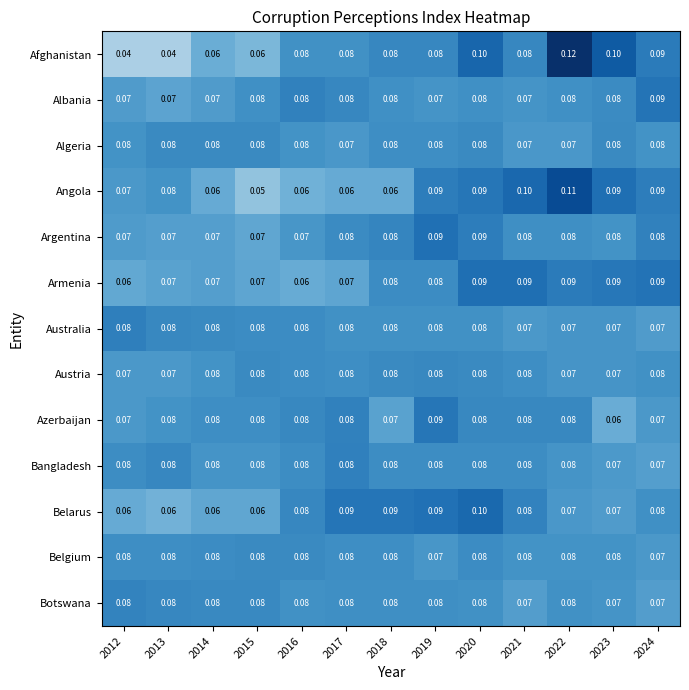

Which series changed the most between 2021 and 2024?

Albania